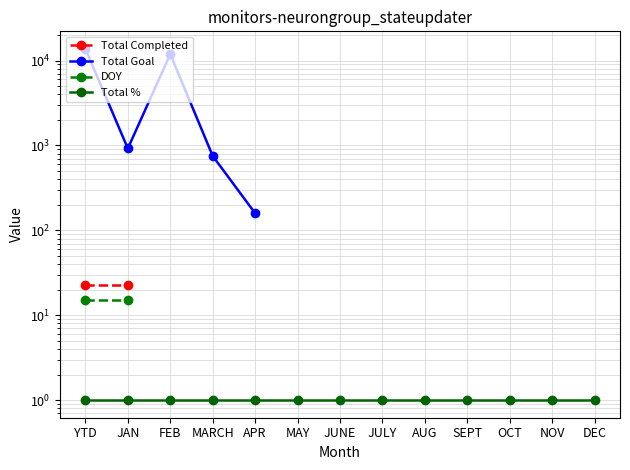

Is this an area chart (filled region under the line)?

No